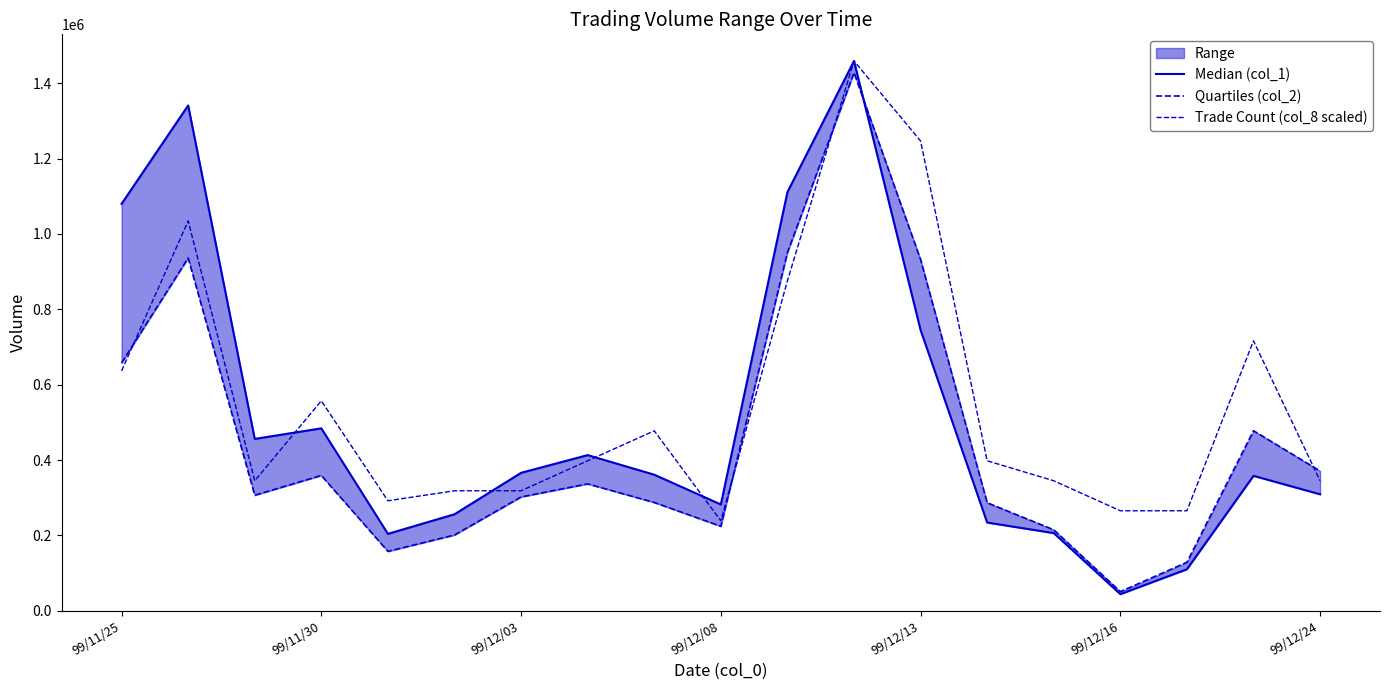

At which label is Quartiles (col_2) closest to 739230?

99/11/25